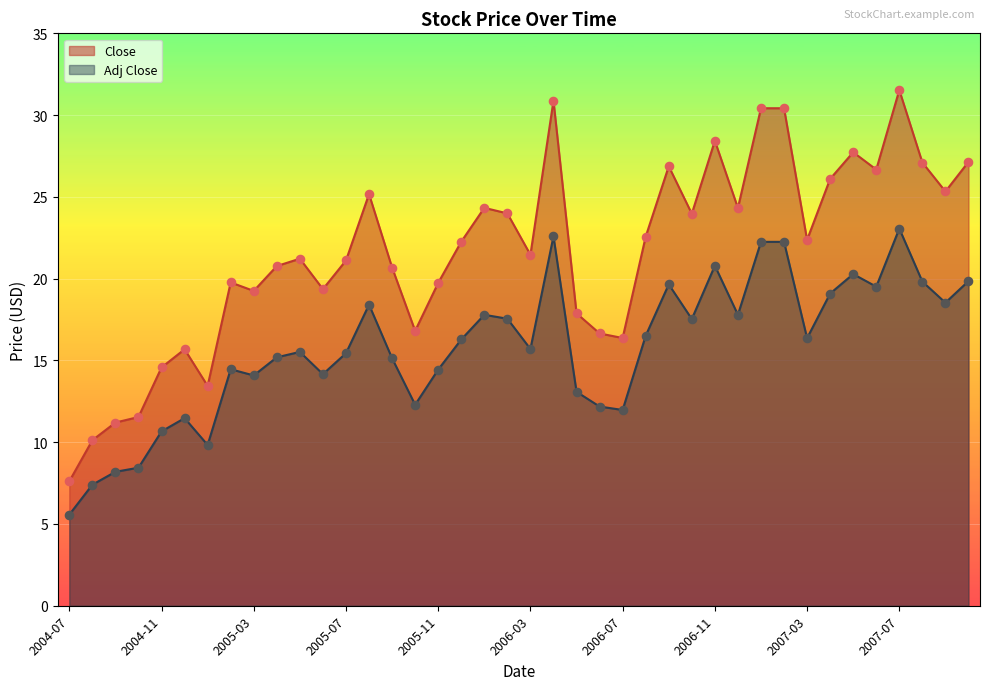

Is the value of Close at 2007-10 greater than the value of Adj Close at 2004-12?

Yes